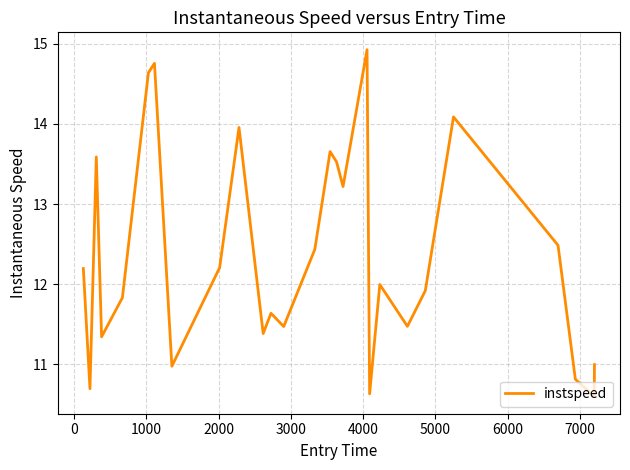

What is the maximum value shown in the chart?

14.9